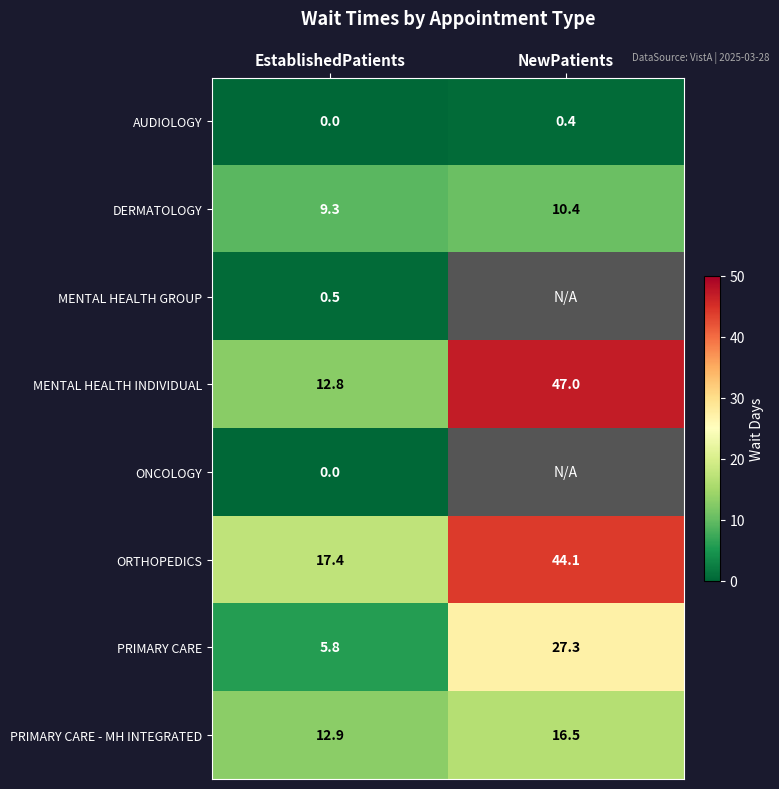

Rank the categories by PRIMARY CARE - MH INTEGRATED value from lowest to highest.

EstablishedPatients, NewPatients